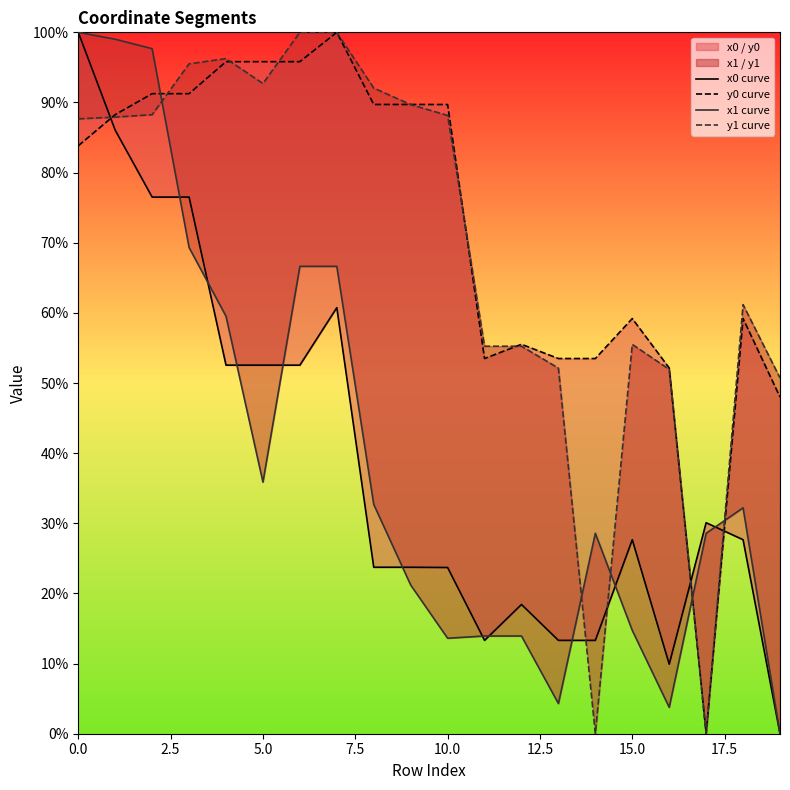

True or false: x1 curve has more than 1 points higher than both neighbors.

True